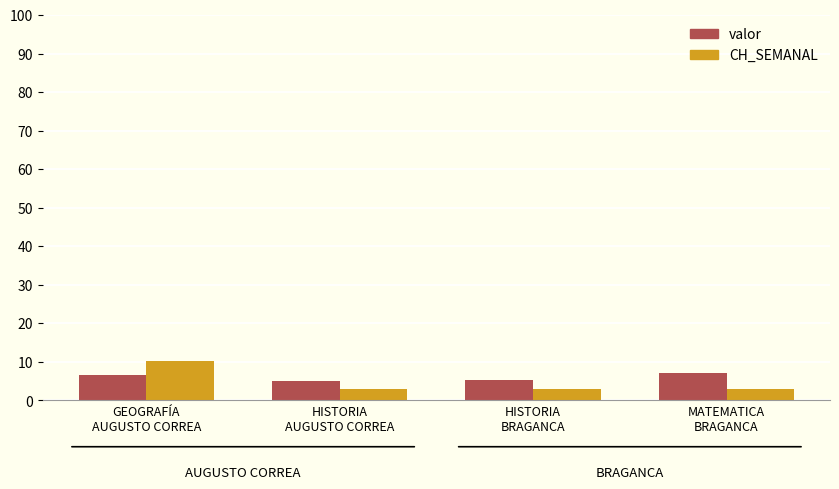

How many bars are there in total?

8